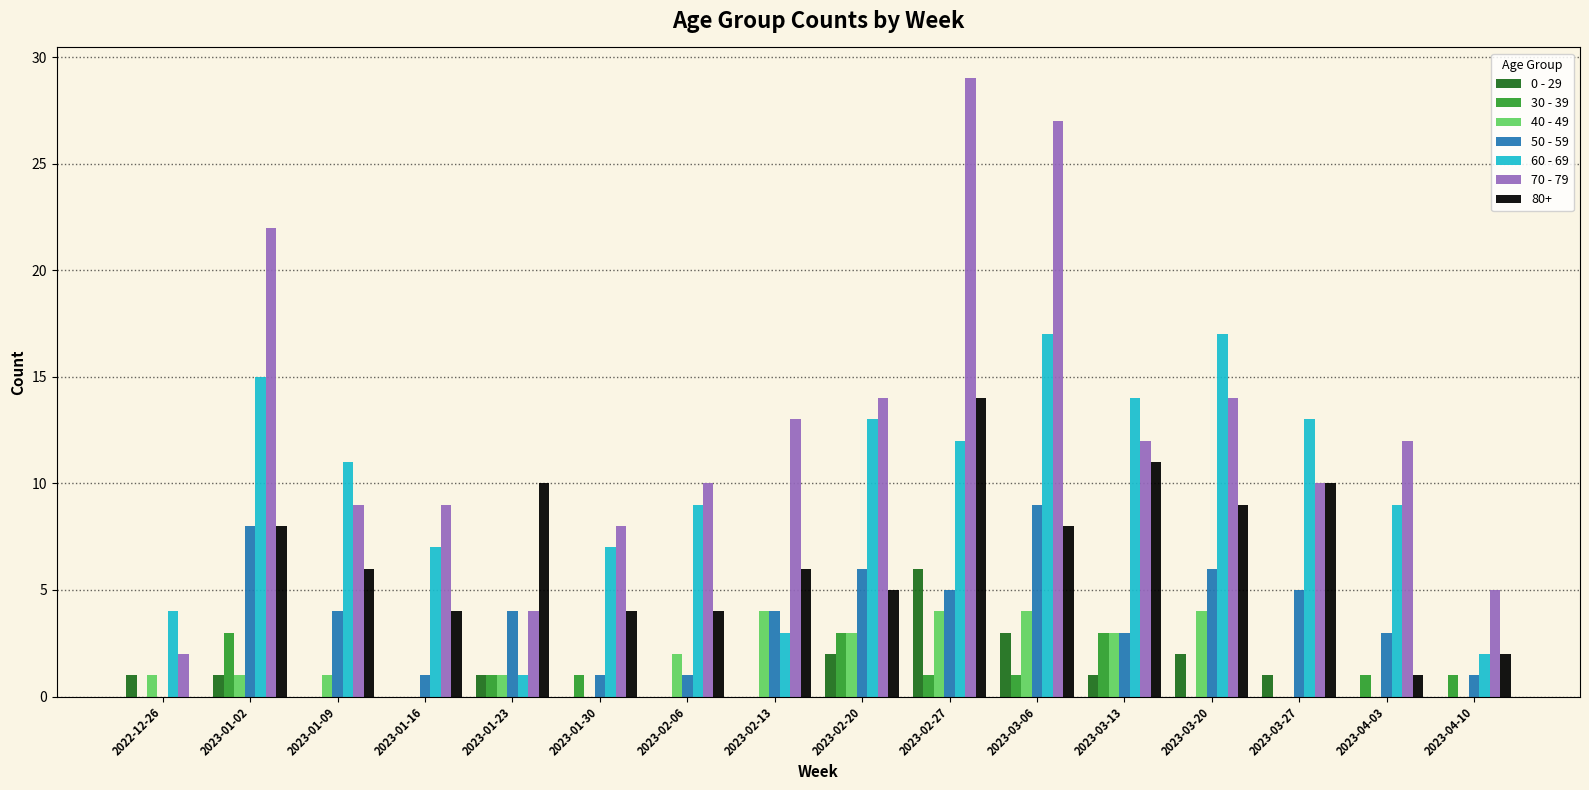

At which label does 30 - 39 first exceed 1?

2023-01-02